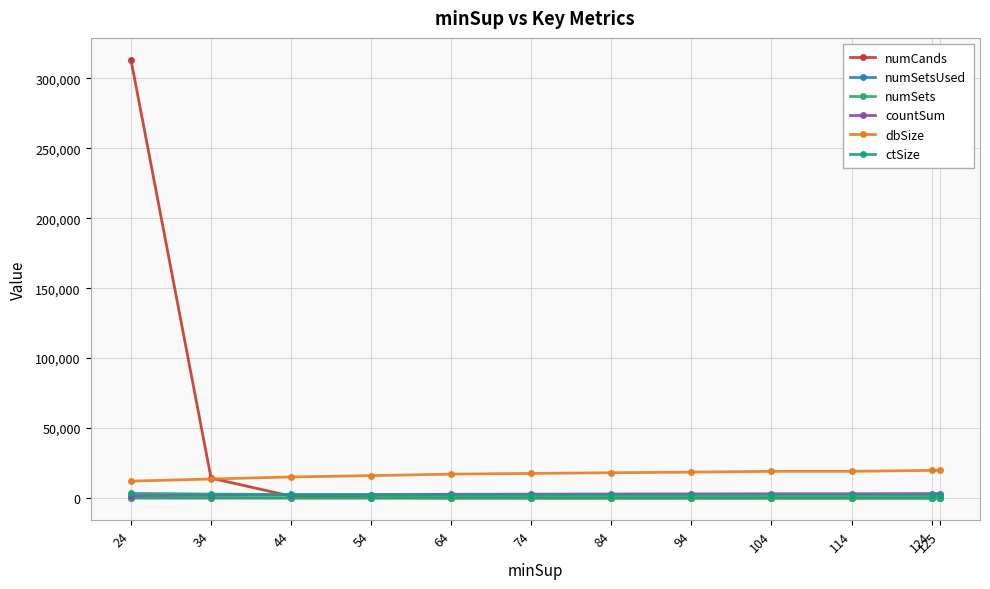

Rank the categories by countSum value from highest to lowest.

125, 124, 114, 104, 94, 84, 74, 64, 54, 44, 34, 24